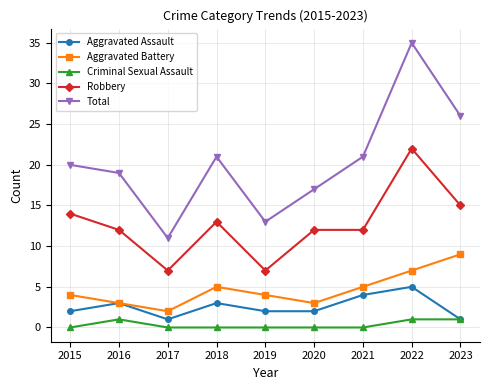

Does the chart display data point markers on the line(s)?

Yes